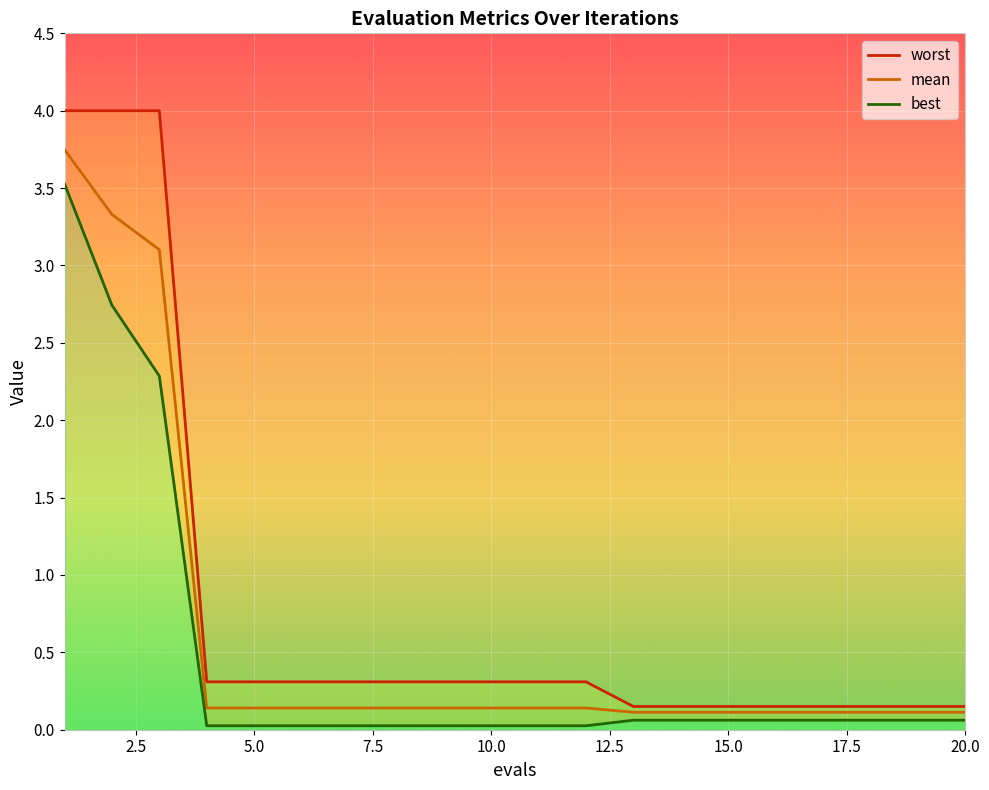

The value of mean at 2 is 0.7. True or false?

False